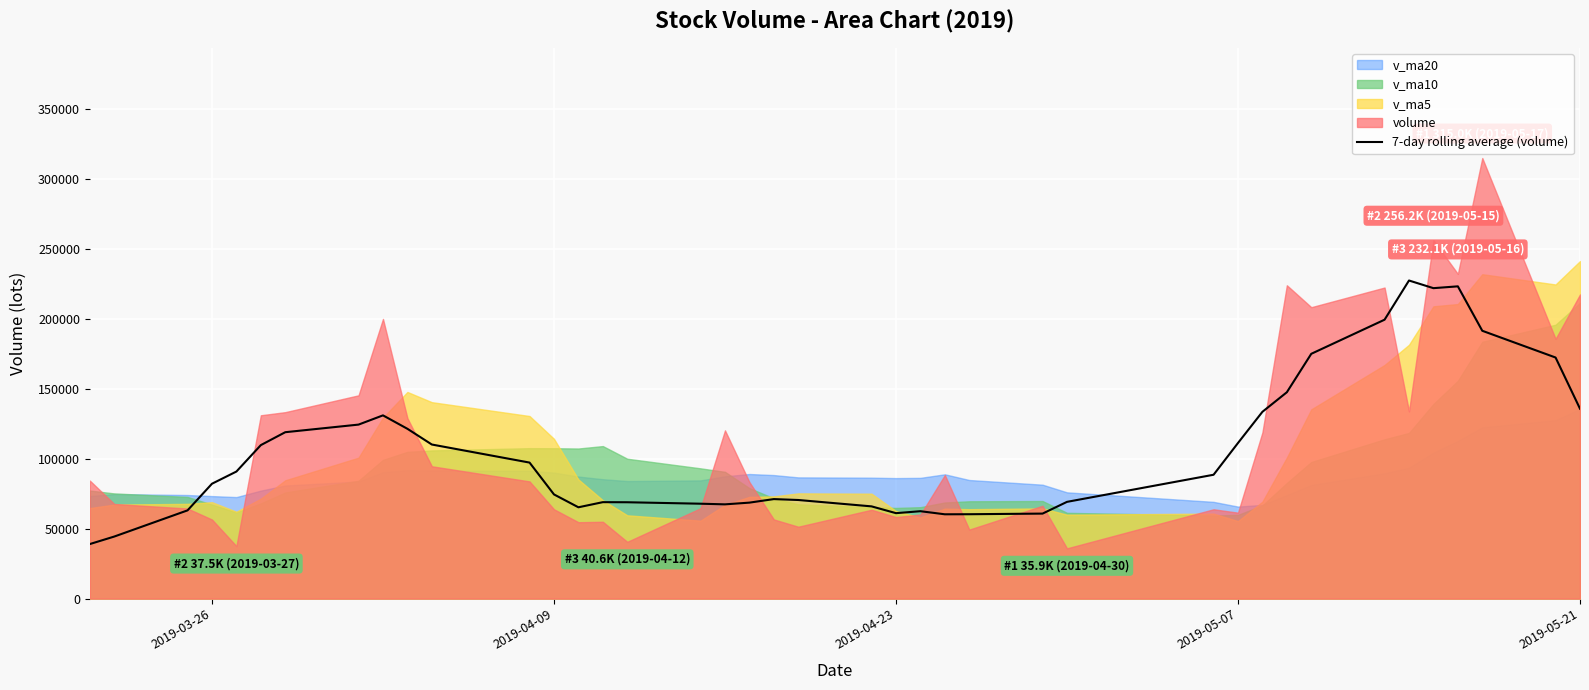

What is the difference between the maximum and minimum values?

188412.1